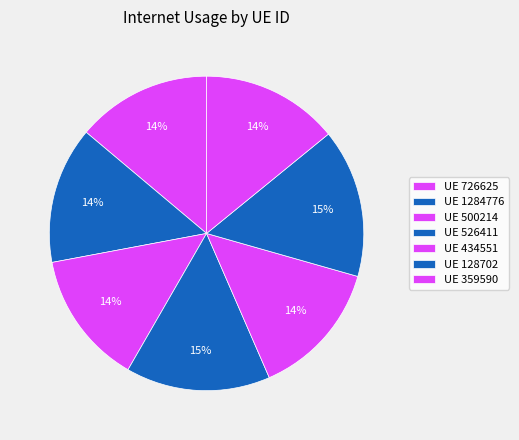

How many segments does this pie chart have?

7